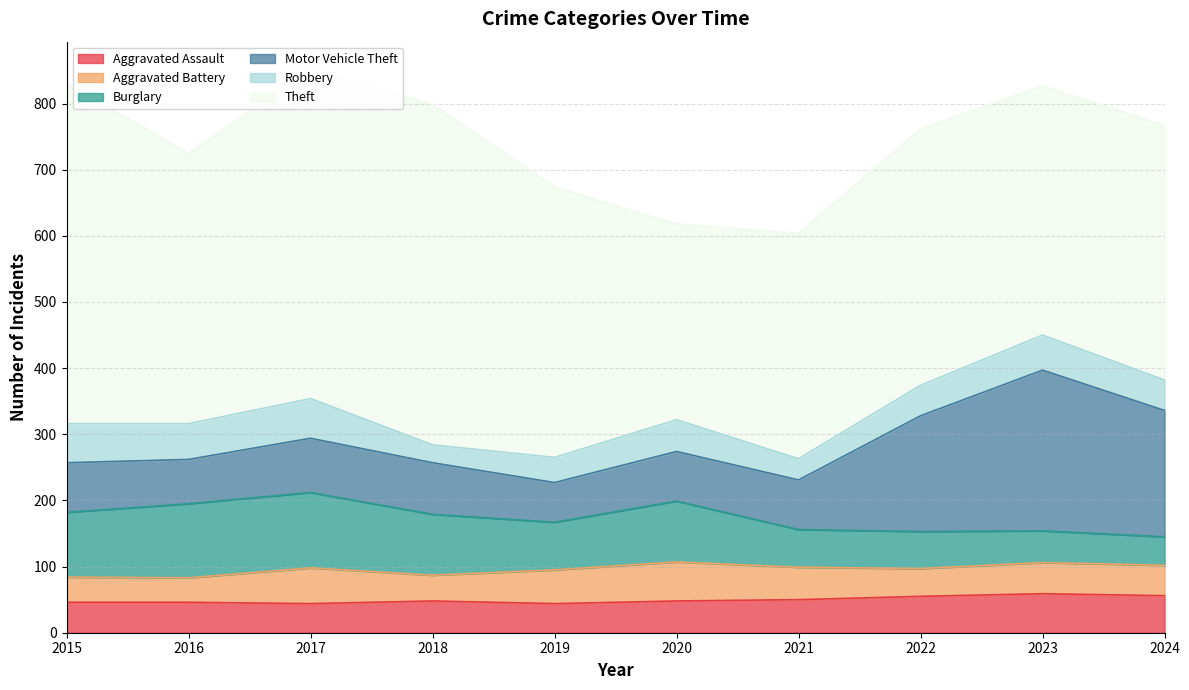

What is the maximum value shown in the chart?

515